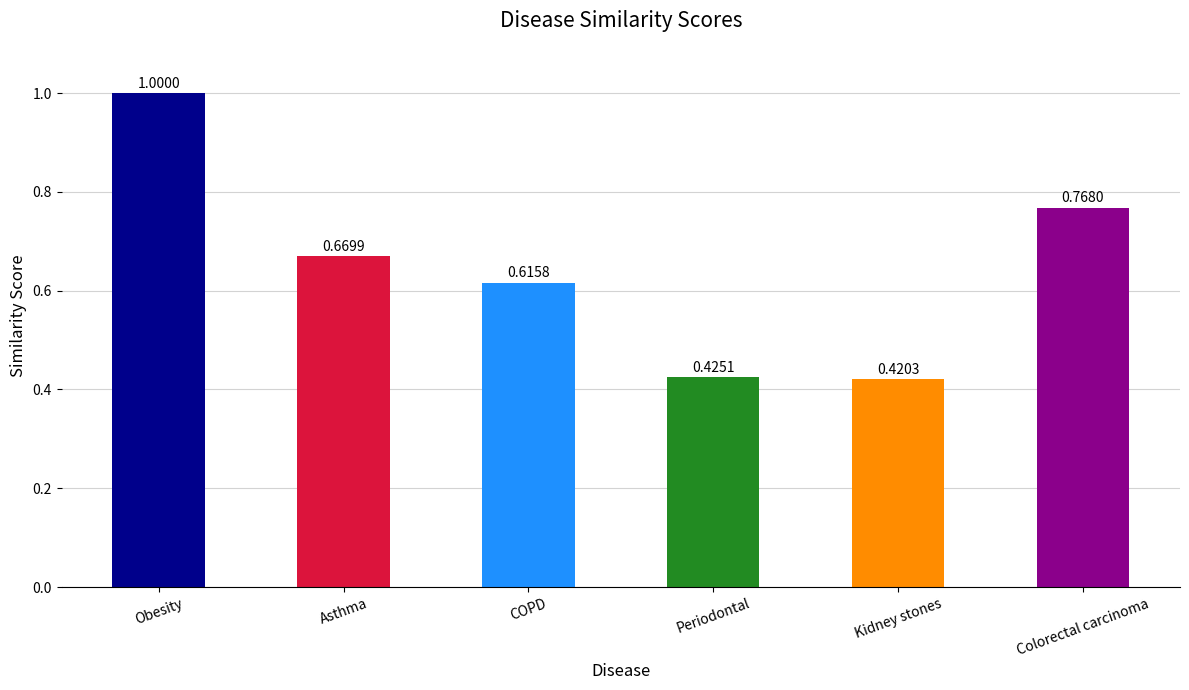

What is the sum of all values?

3.9